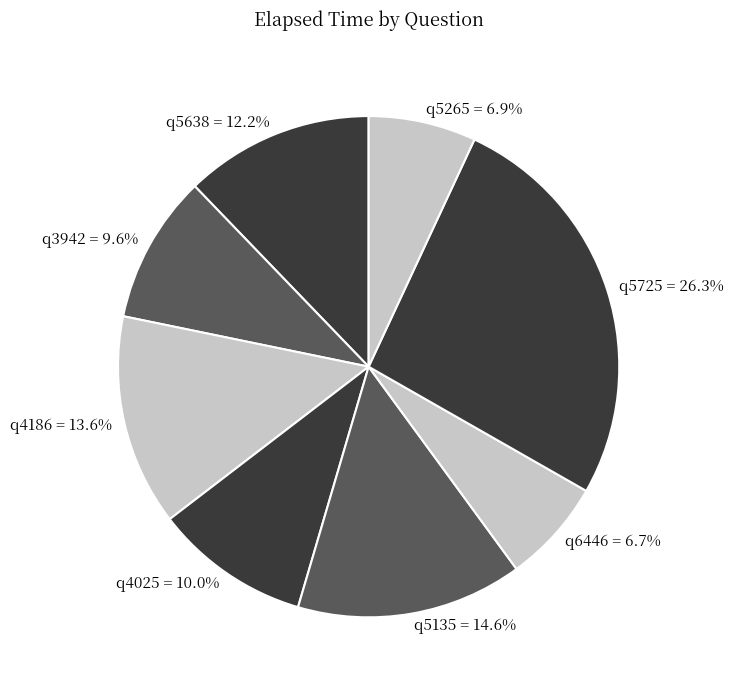

Does q4186 represent more than half of the total?

No